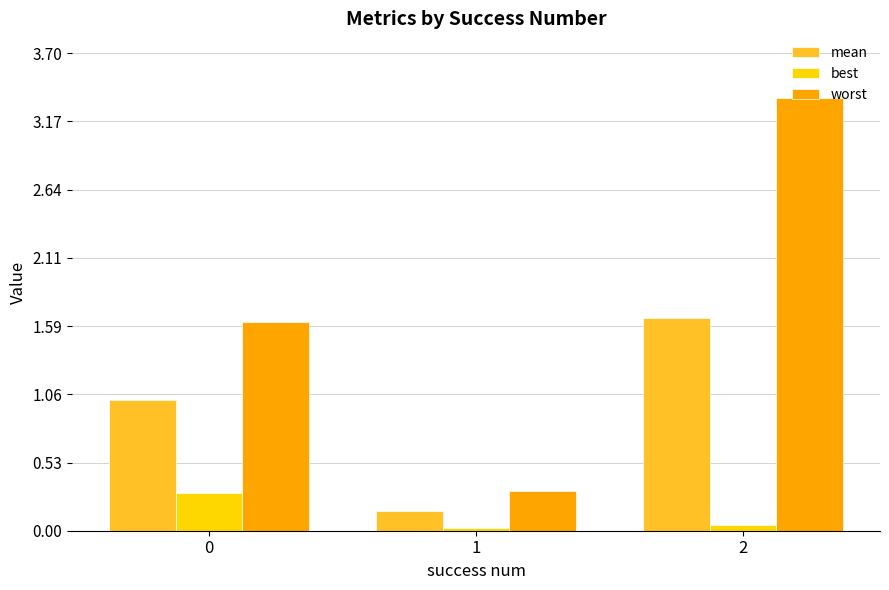

What is the difference between the maximum and second lowest values in the mean series?

0.6